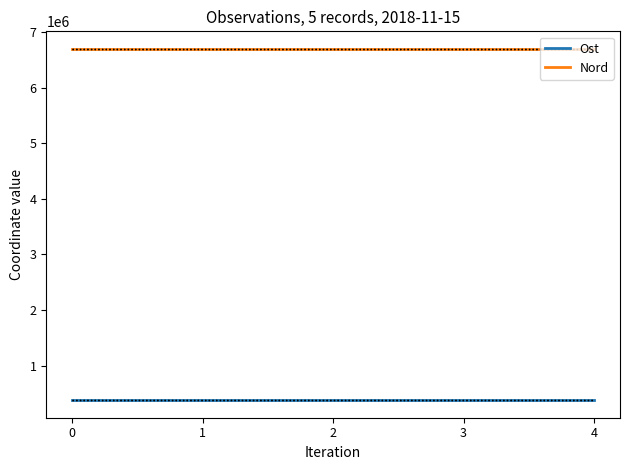

True or false: Ost and Nord intersect in this chart.

False